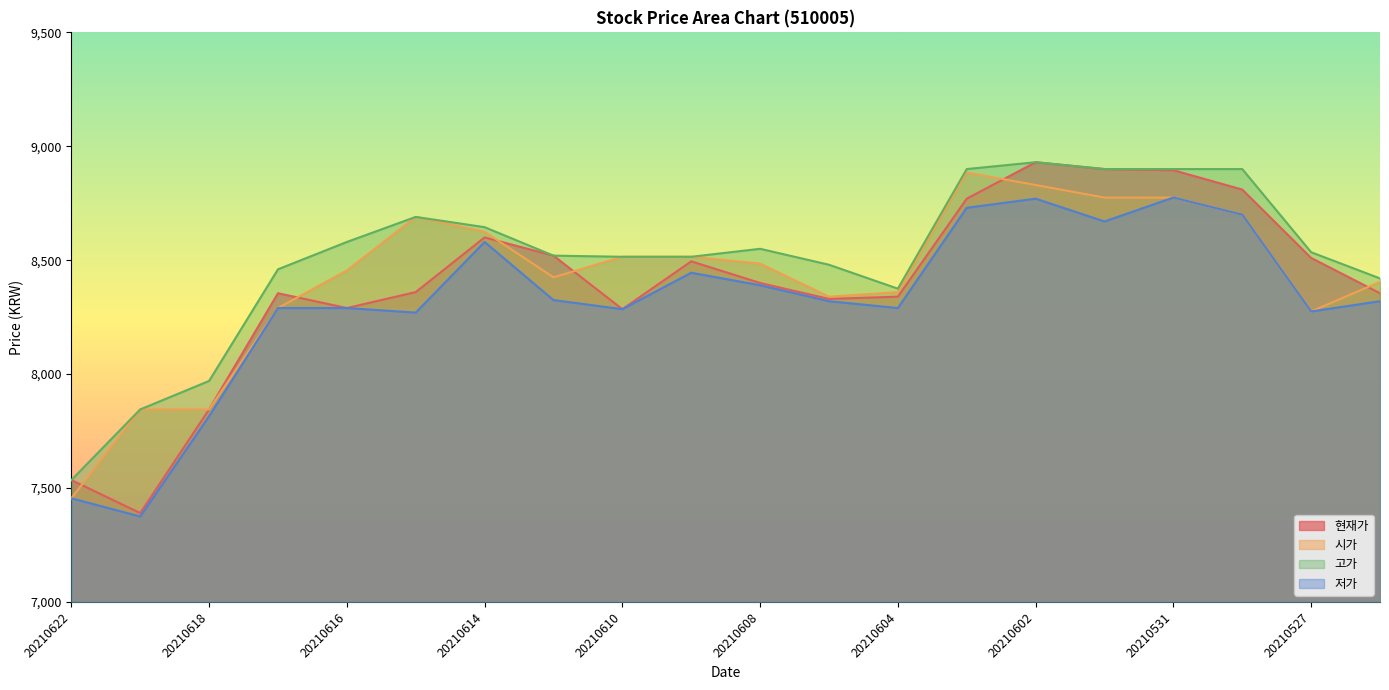

Is it true that 현재가 equals 4599 at 20210526?

False